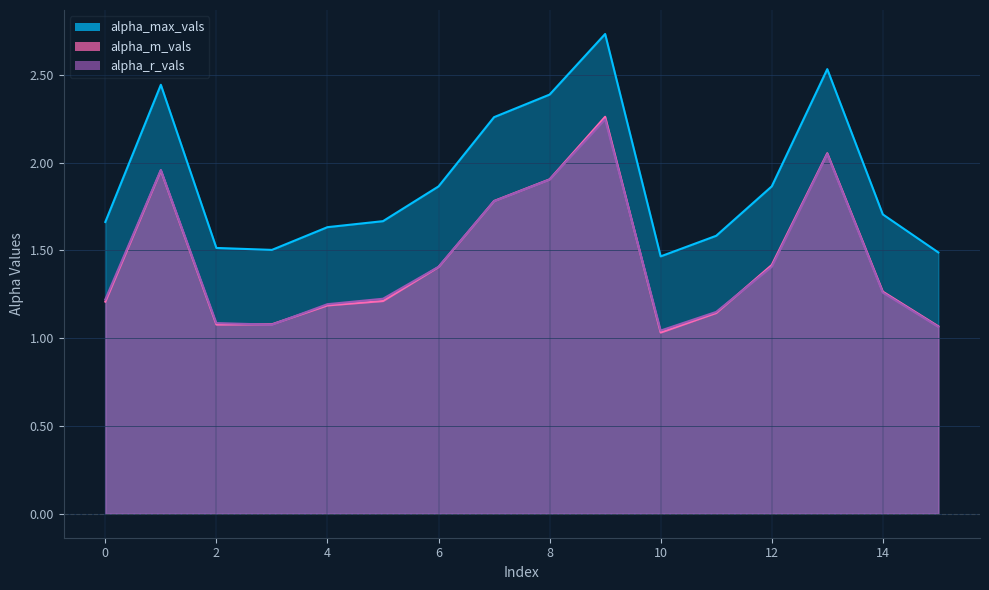

What is the approximate value of alpha_max_vals at 12?

1.9